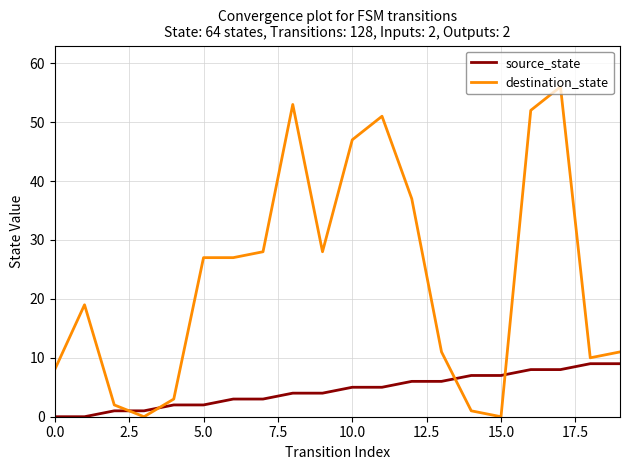

What is the difference between the maximum and minimum values in the source_state series?

9